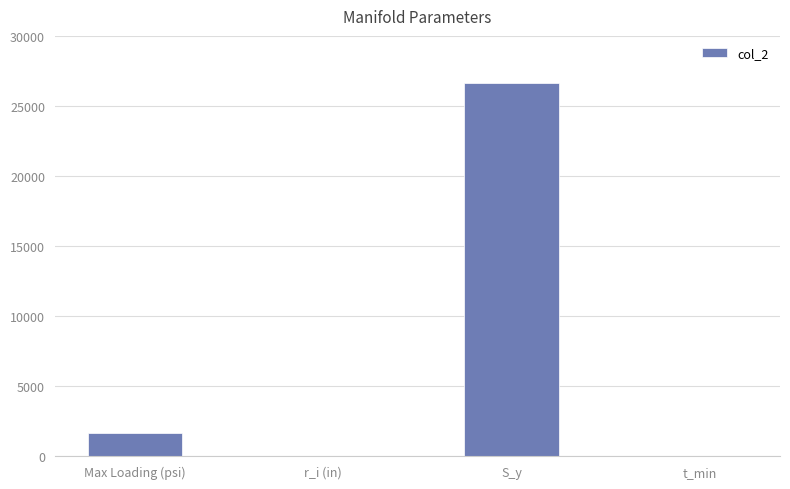

True or false: the data shows 36887.7 at S_y.

False